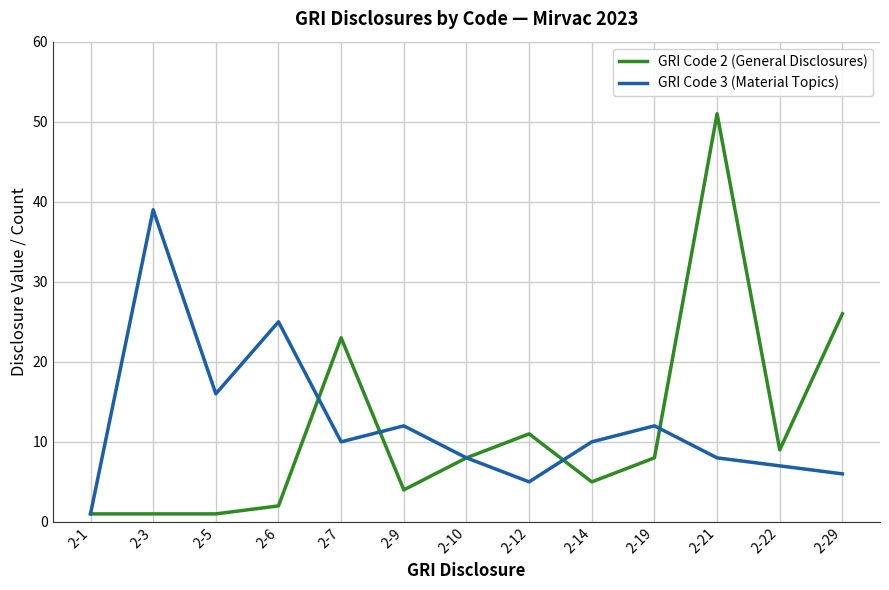

At which category does GRI Code 3 (Material Topics) reach its first local valley?

2-5